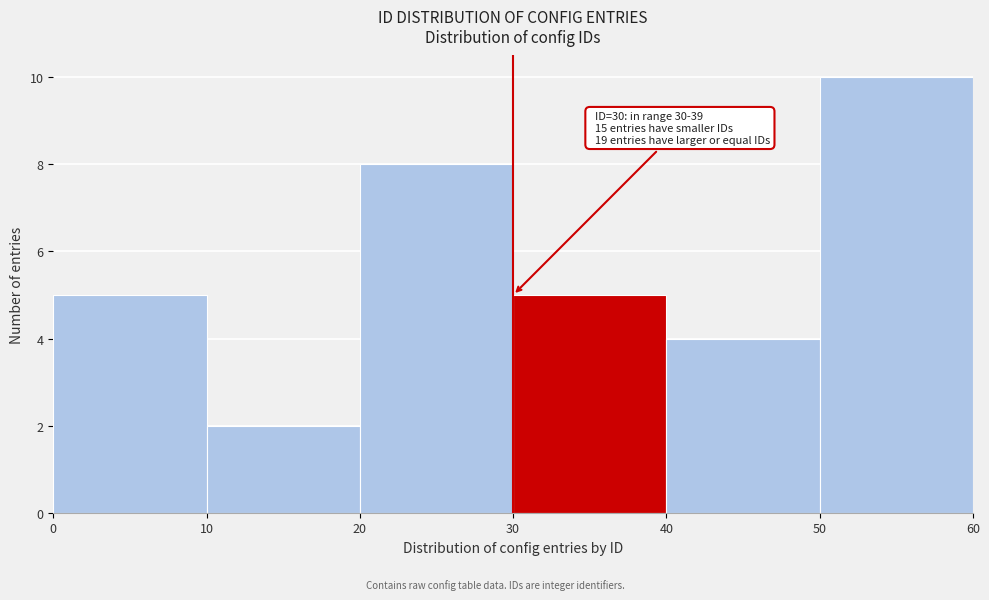

Which range on the x-axis has the tallest bar?

50 to 60